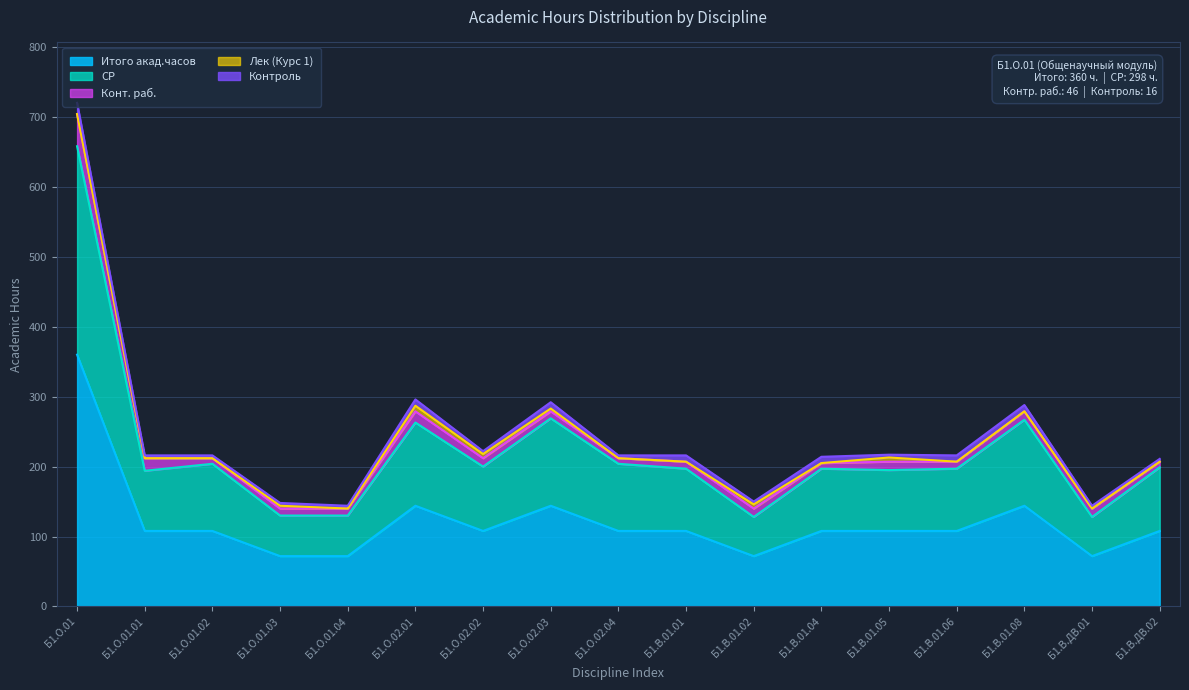

The СР series shows 58 at Б1.О.01.03. True or false?

True